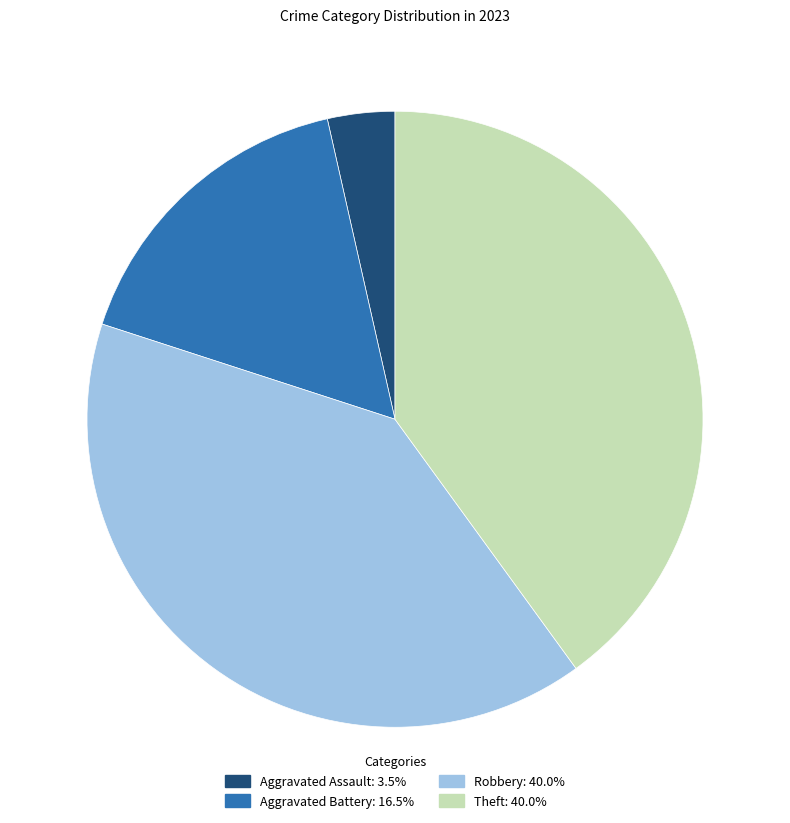

What is the ratio of the value at Aggravated Battery: 16.5% to the value at Aggravated Assault: 3.5%?

4.7